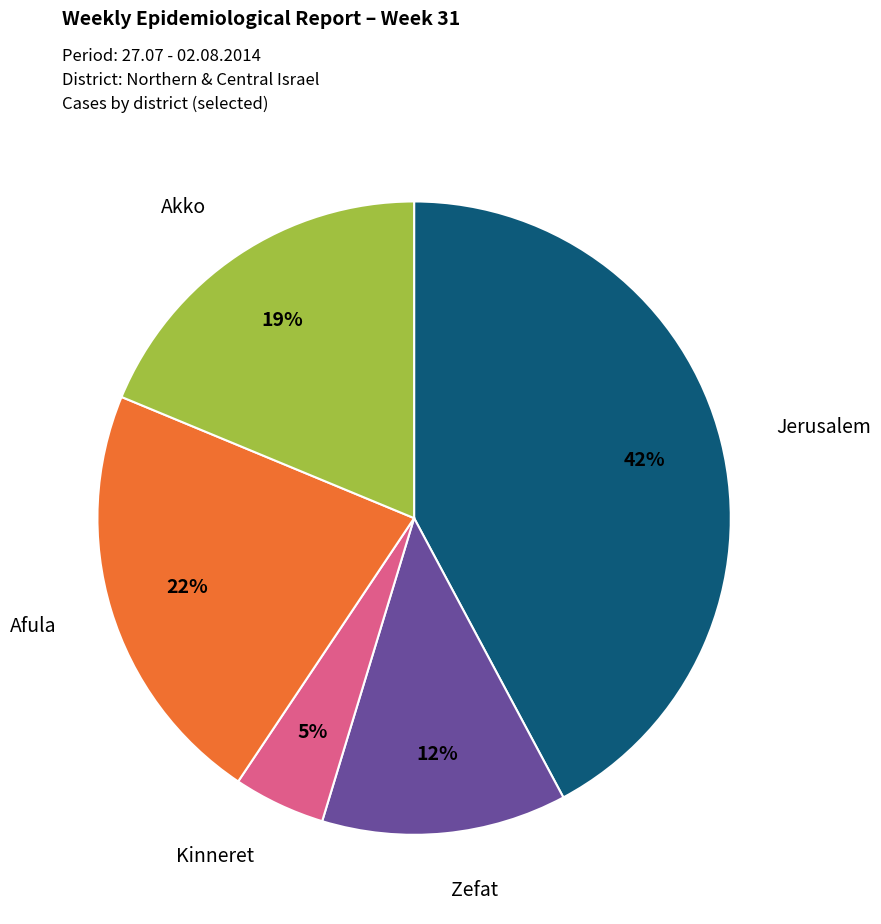

Is there any slice that represents more than half of the pie?

No